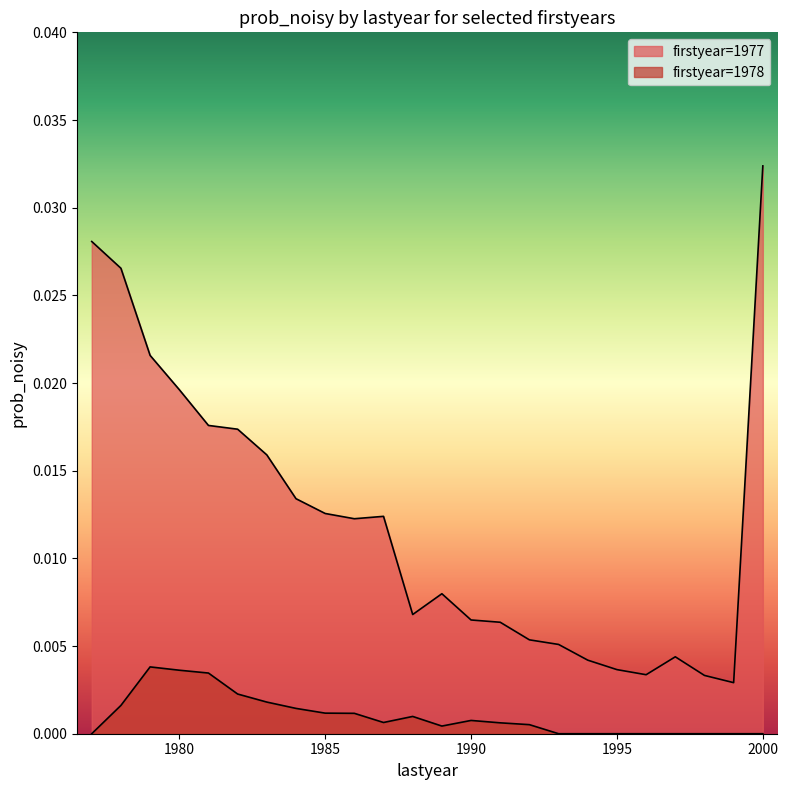

What are all the series names shown in the legend?

1977, 1978